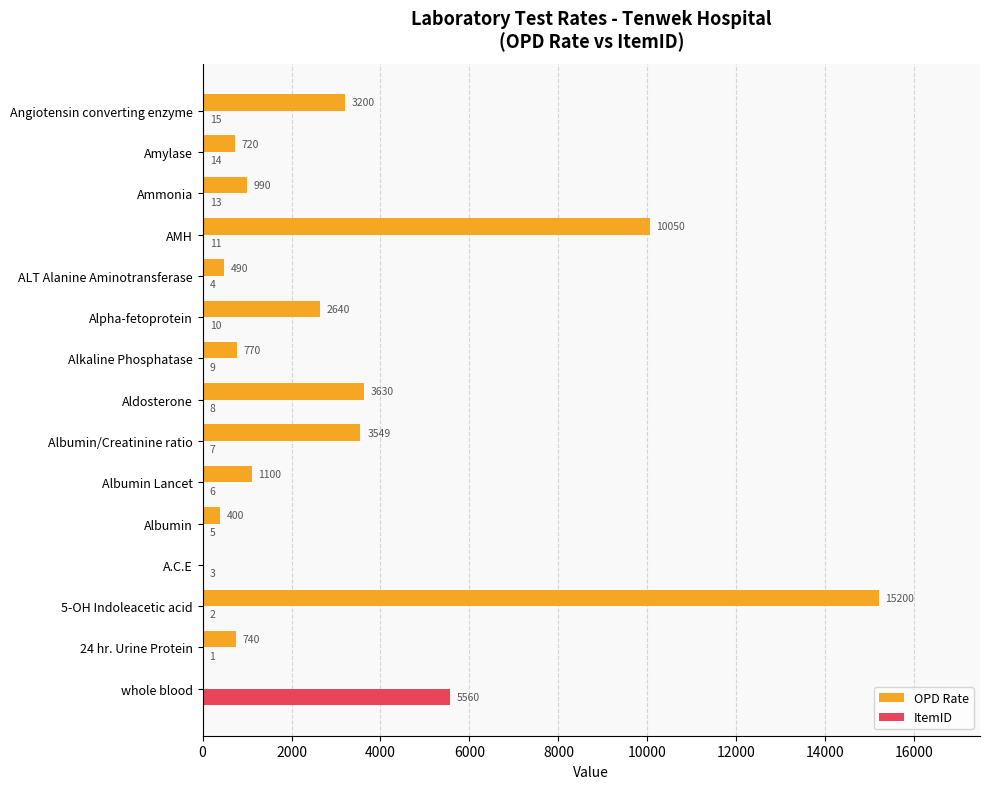

What is the total value across all series at 24 hr. Urine Protein?

741